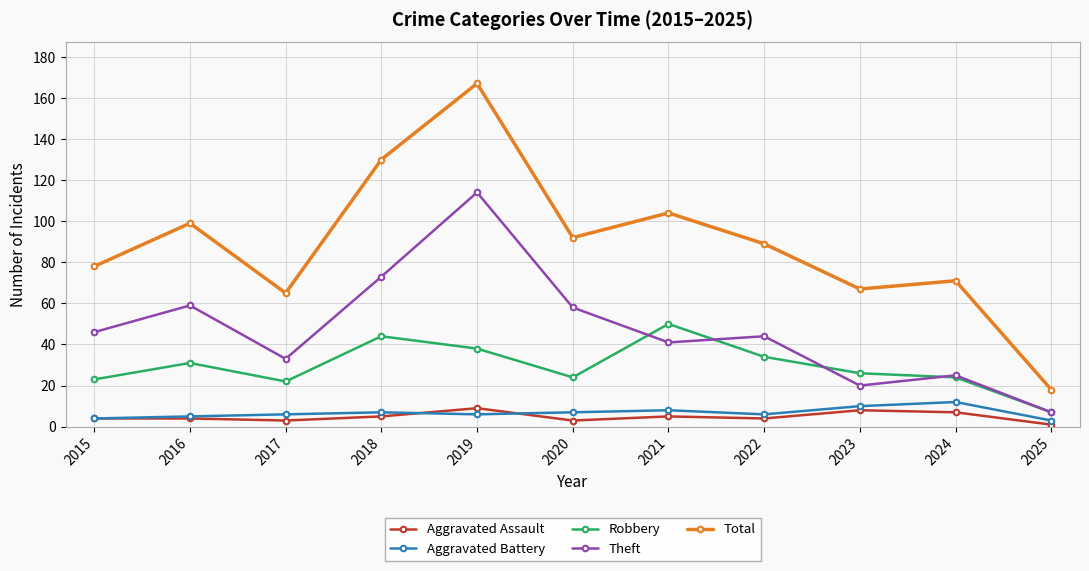

What is the difference between the second highest and second lowest values in the Robbery series?

22